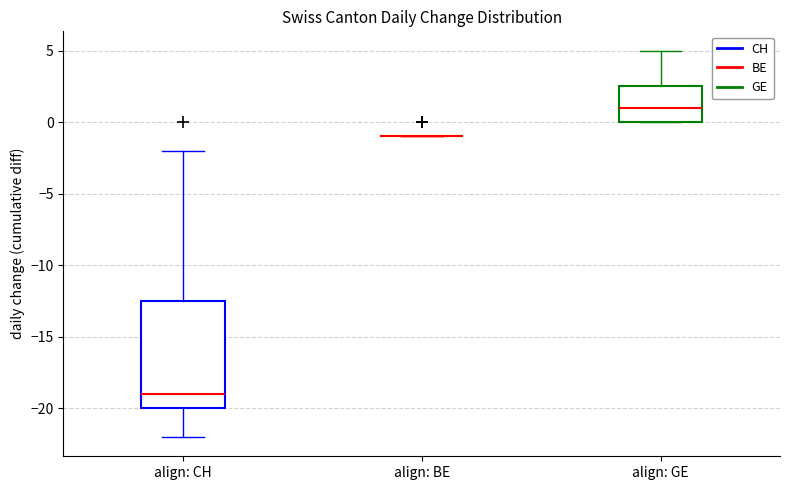

Which box is the tallest, from its lower edge to its upper edge?

align: CH